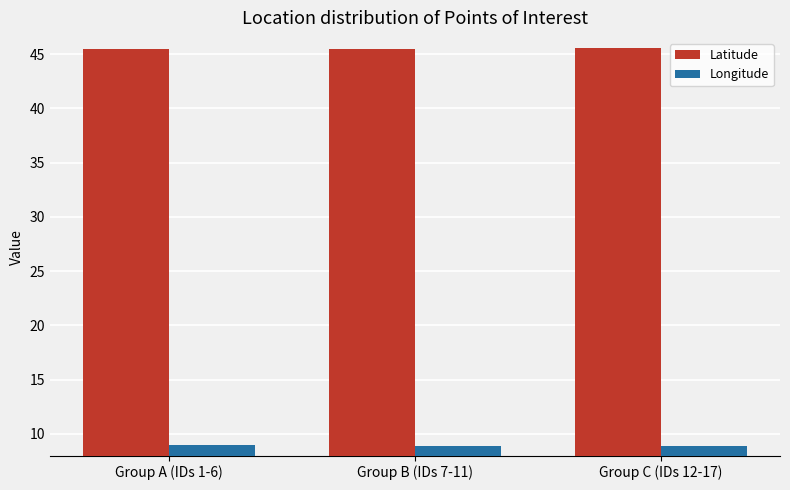

What is the minimum value shown in the chart?

8.9